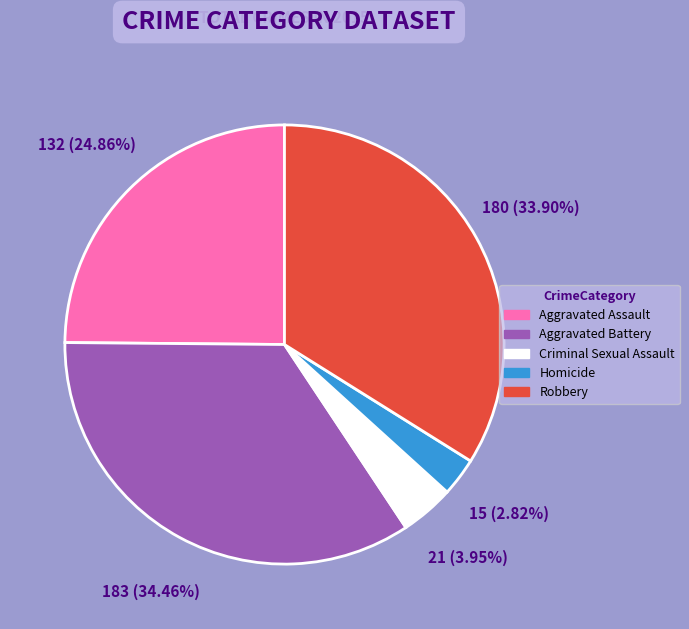

Which has a higher value, Criminal Sexual Assault or Aggravated Battery?

Aggravated Battery